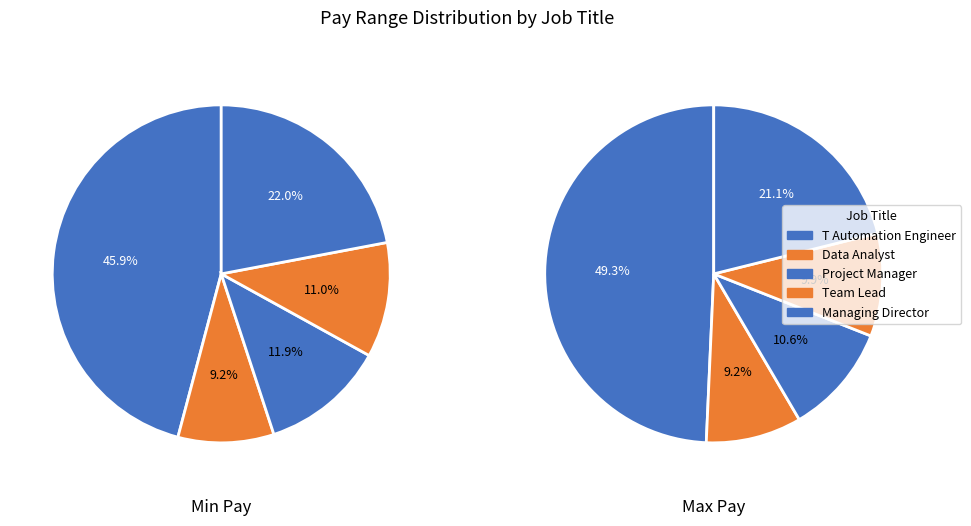

Which series changed the most between Project Manager and Managing Director?

Maximum_Pay_Ranges_1